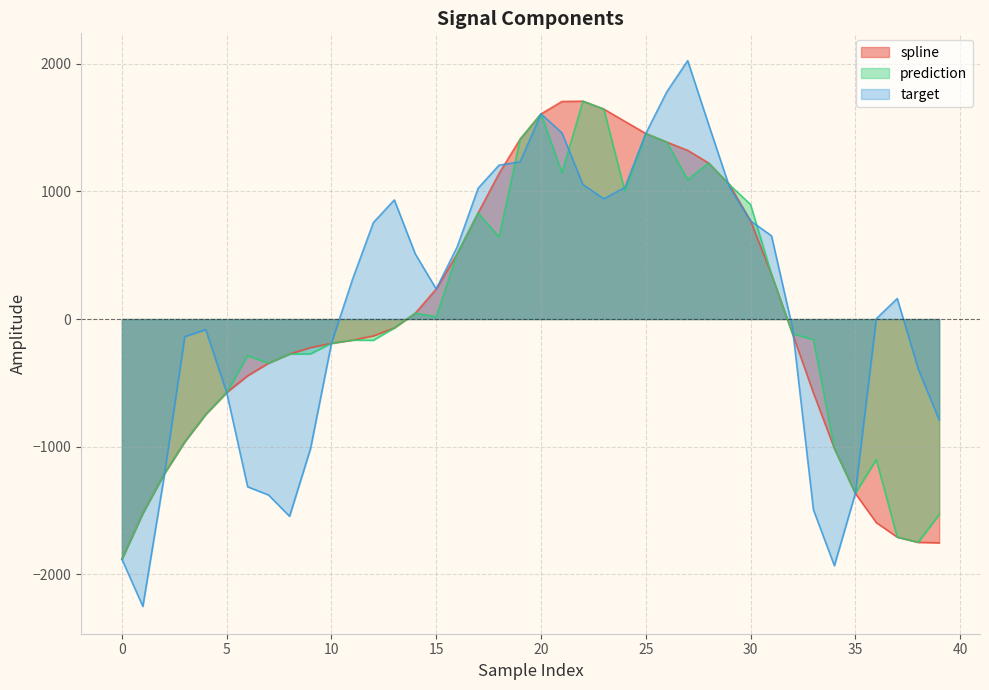

In spline, how many points are higher than both neighbors (excluding endpoints)?

1